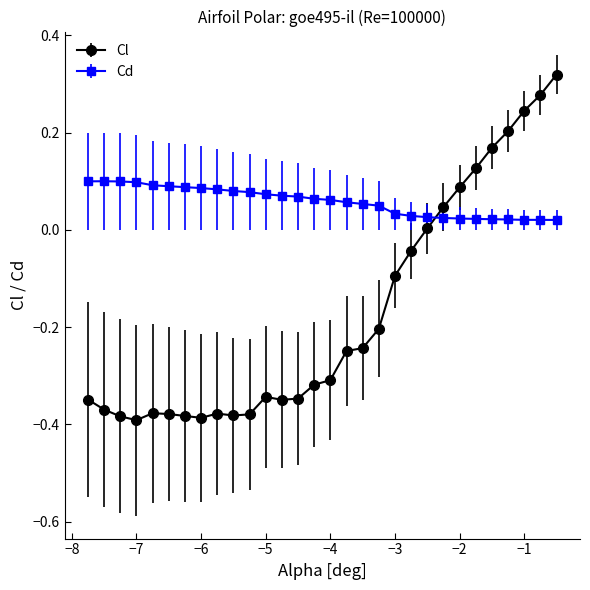

Which series has the widest spread of values?

Cl